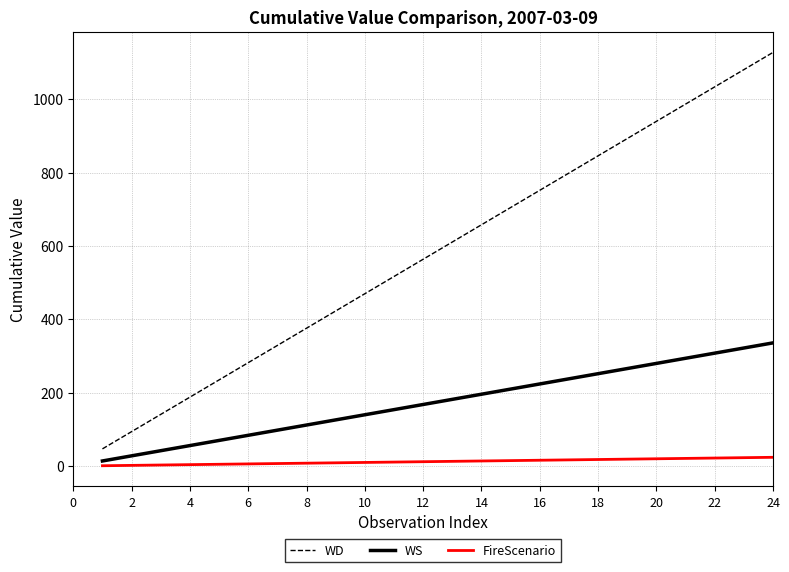

List the series in order of their overall mean, lowest first.

FireScenario, WS, WD